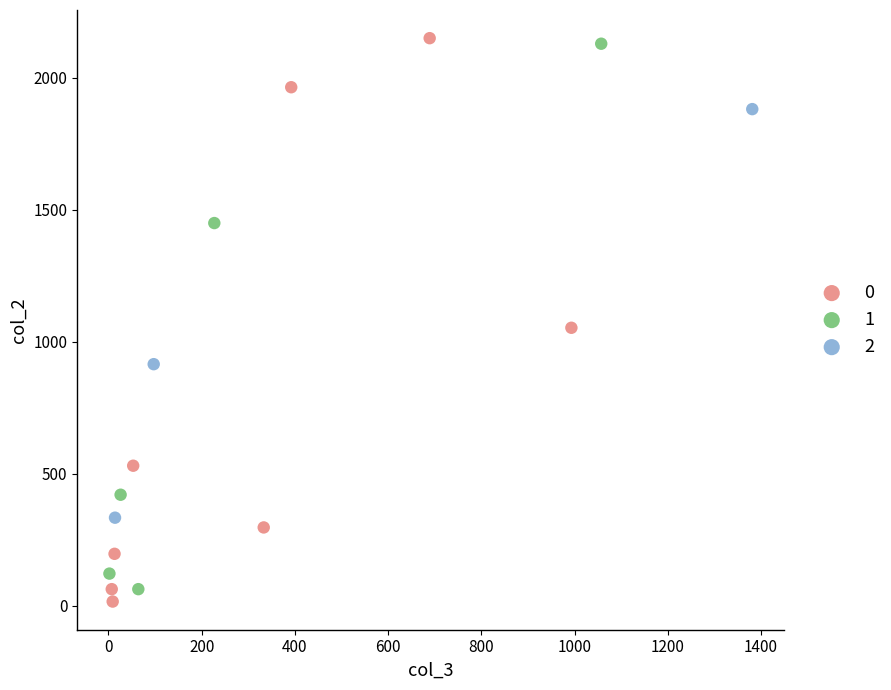

What are all the series names shown in the legend?

0, 1, 2